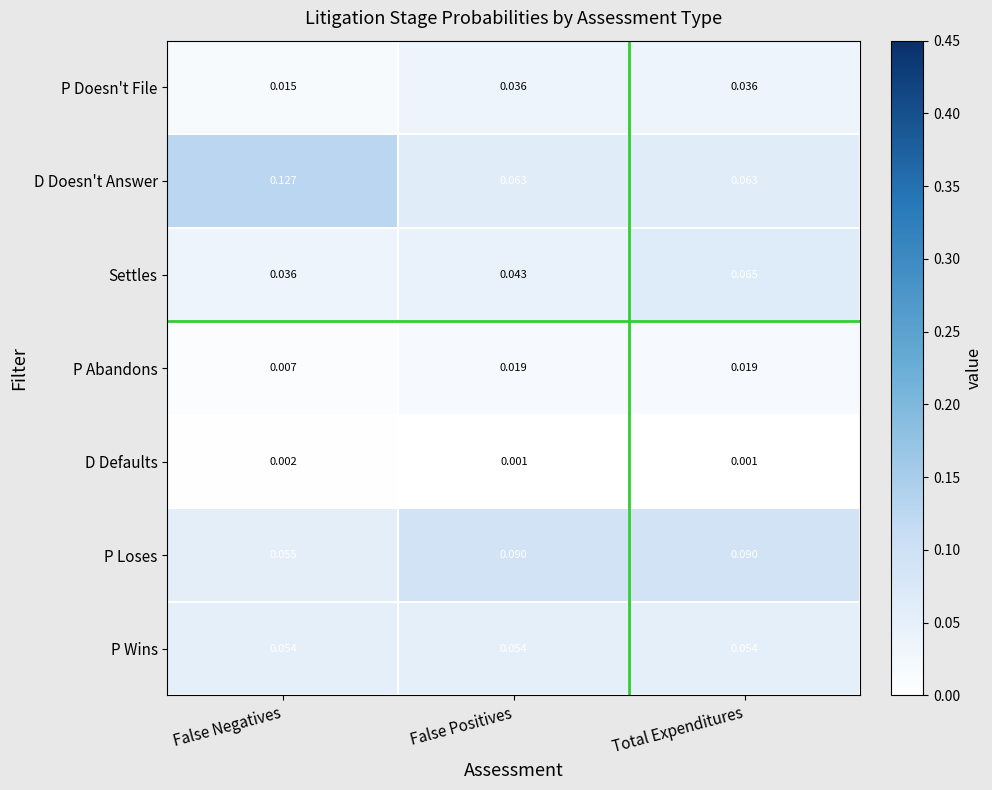

Rank the series by their maximum value, from lowest to highest.

D Defaults, P Abandons, P Doesn't File, P Wins, Settles, P Loses, D Doesn't Answer